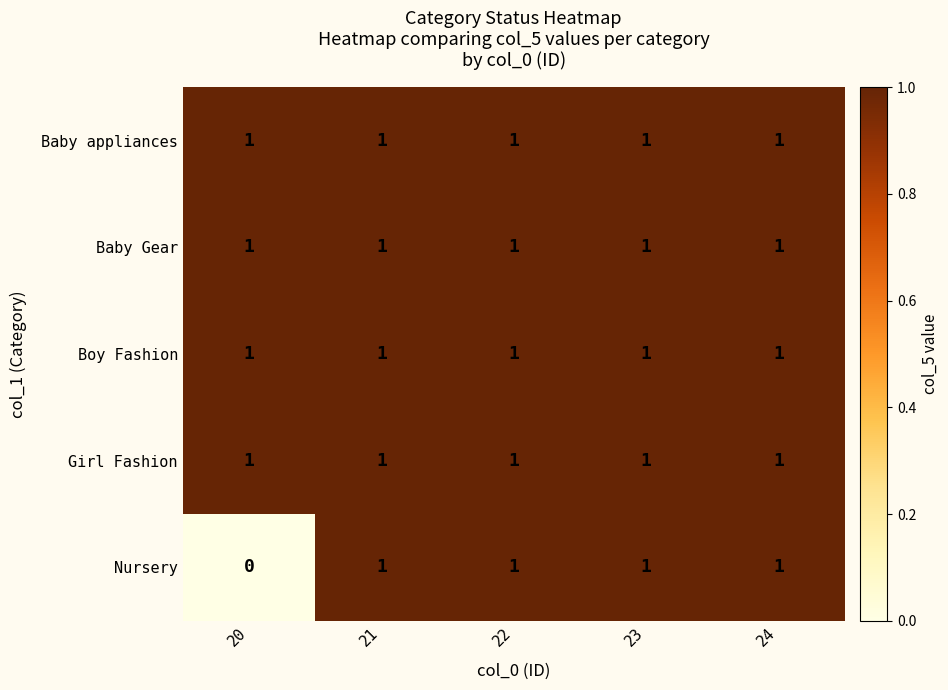

Which series has the widest spread of values?

Nursery